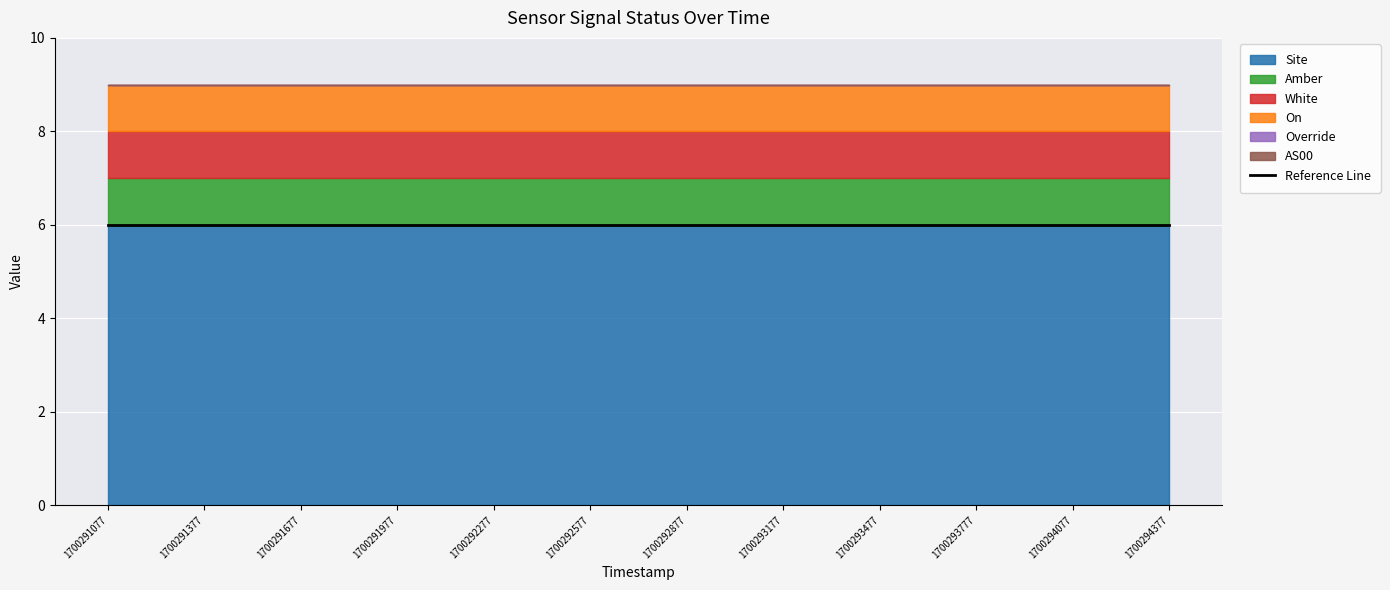

Which category has the lowest value in the White series?

1700291077